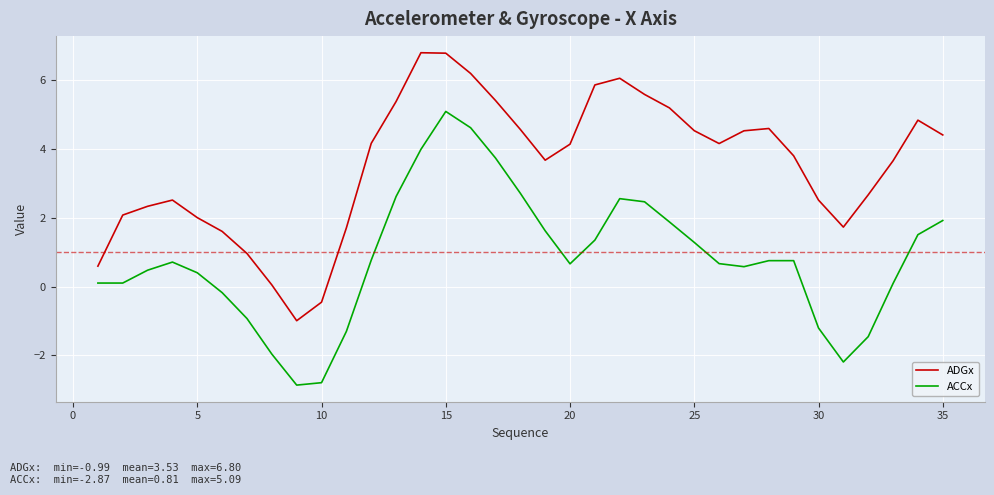

Rank the series by their maximum value, from lowest to highest.

ACCx, ADGx